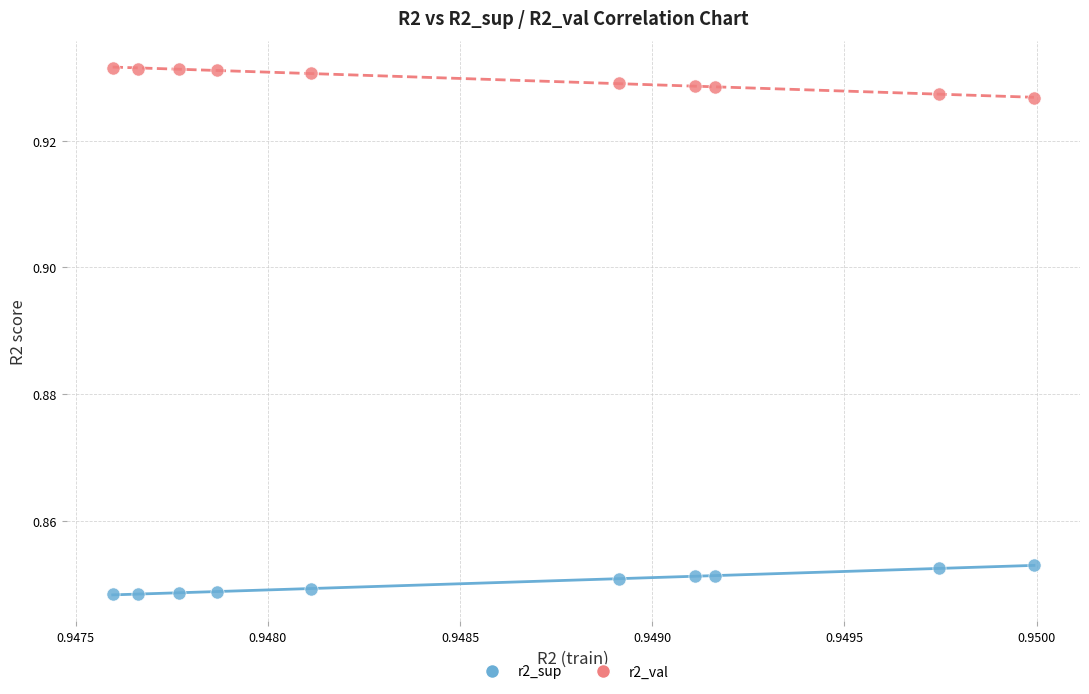

Which series contains the highest Y value?

r2_val